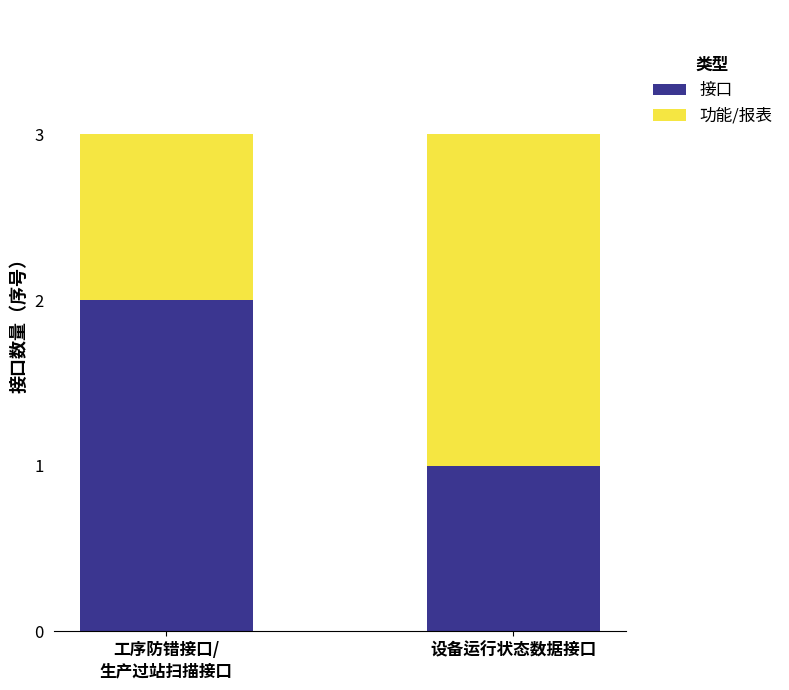

The 接口 series shows 0 at 设备运行状态数据接口. True or false?

False